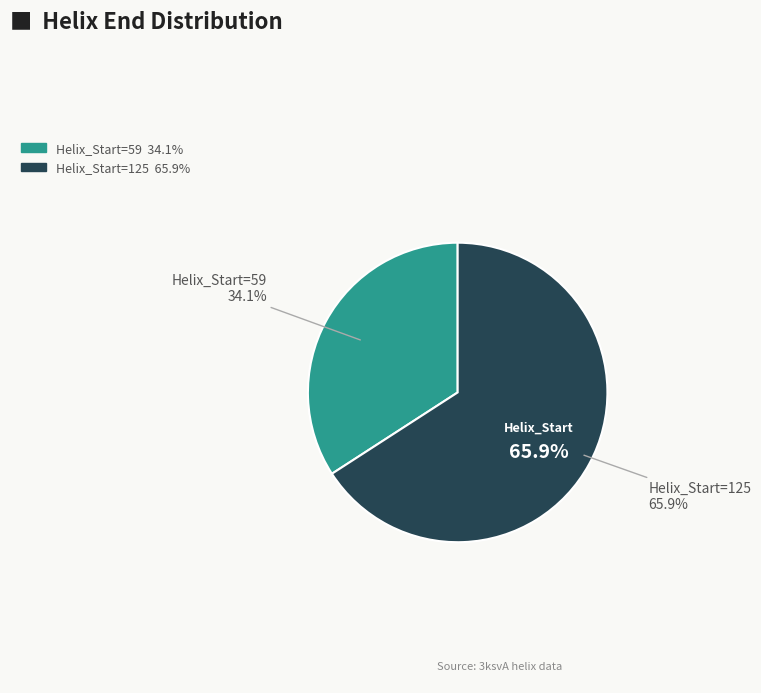

How many slices are in this pie chart?

2